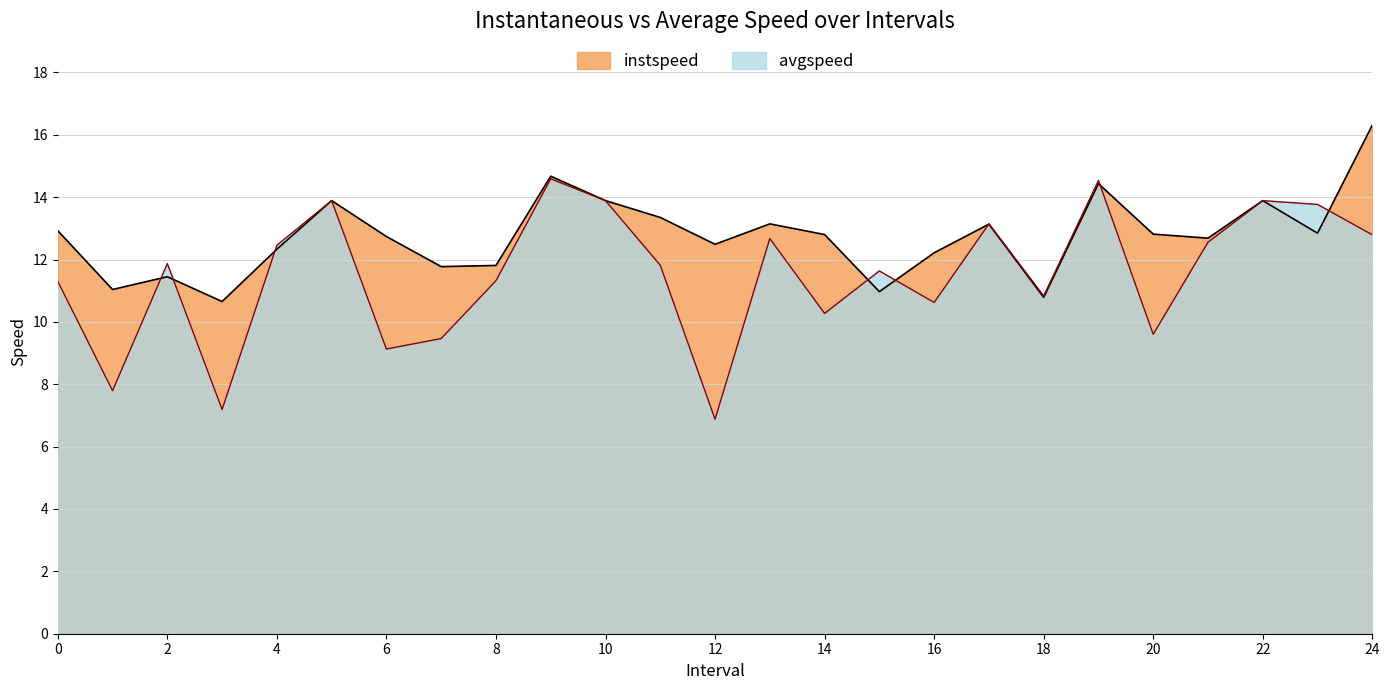

What is the difference between the maximum and minimum values in the instspeed series?

5.7